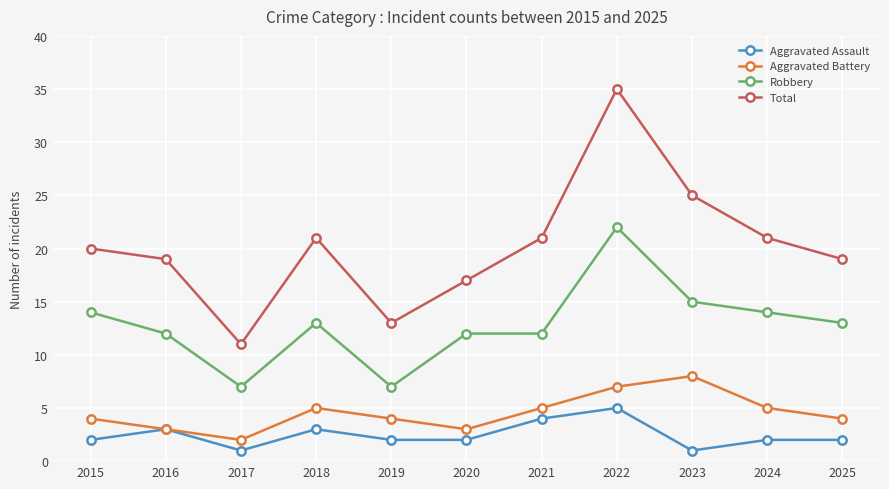

Count the number of data series in this chart.

4